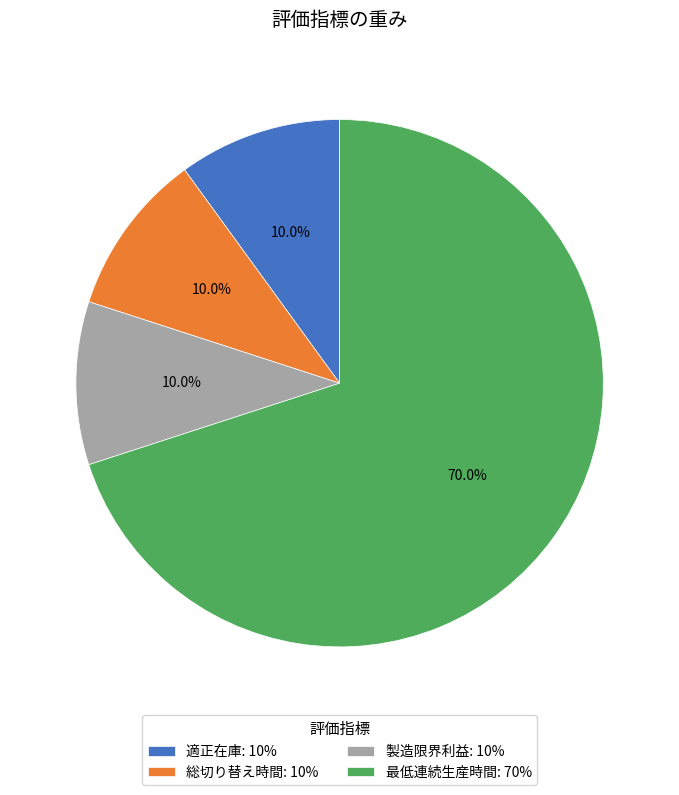

Is it true that 製造限界利益 is 10% of the pie?

True